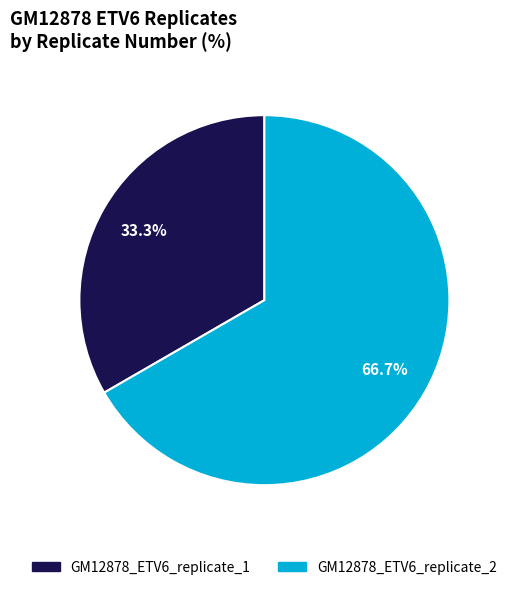

Is there any slice that represents more than half of the pie?

Yes